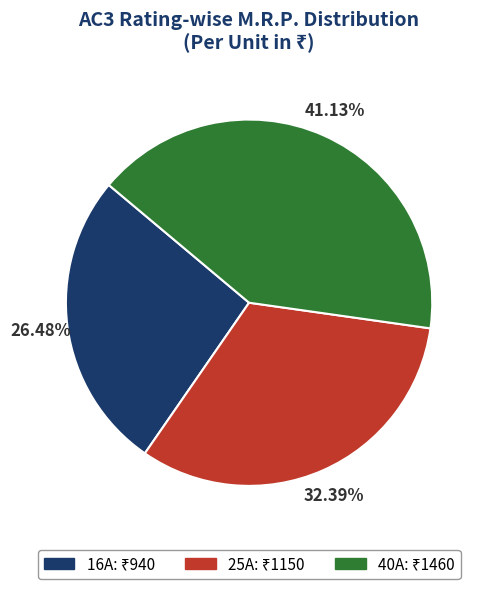

To the nearest percent, what is the difference between the largest and smallest slice percentages?

15%